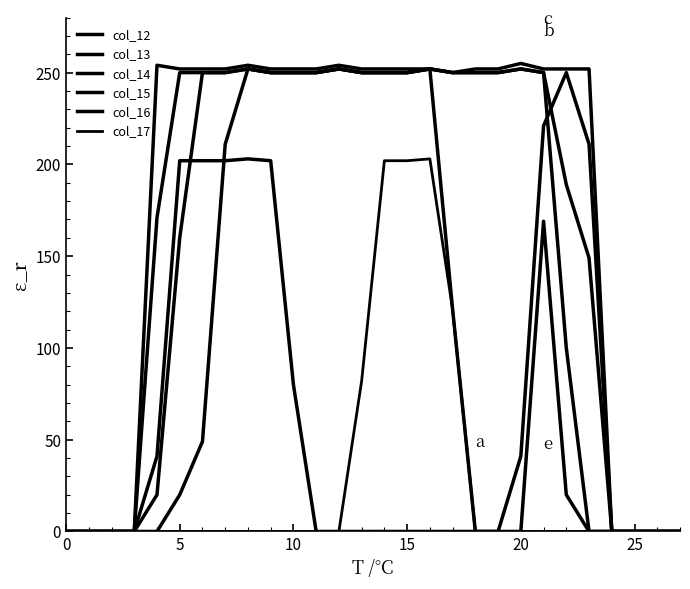

True or false: col_15 and col_16 intersect in this chart.

False